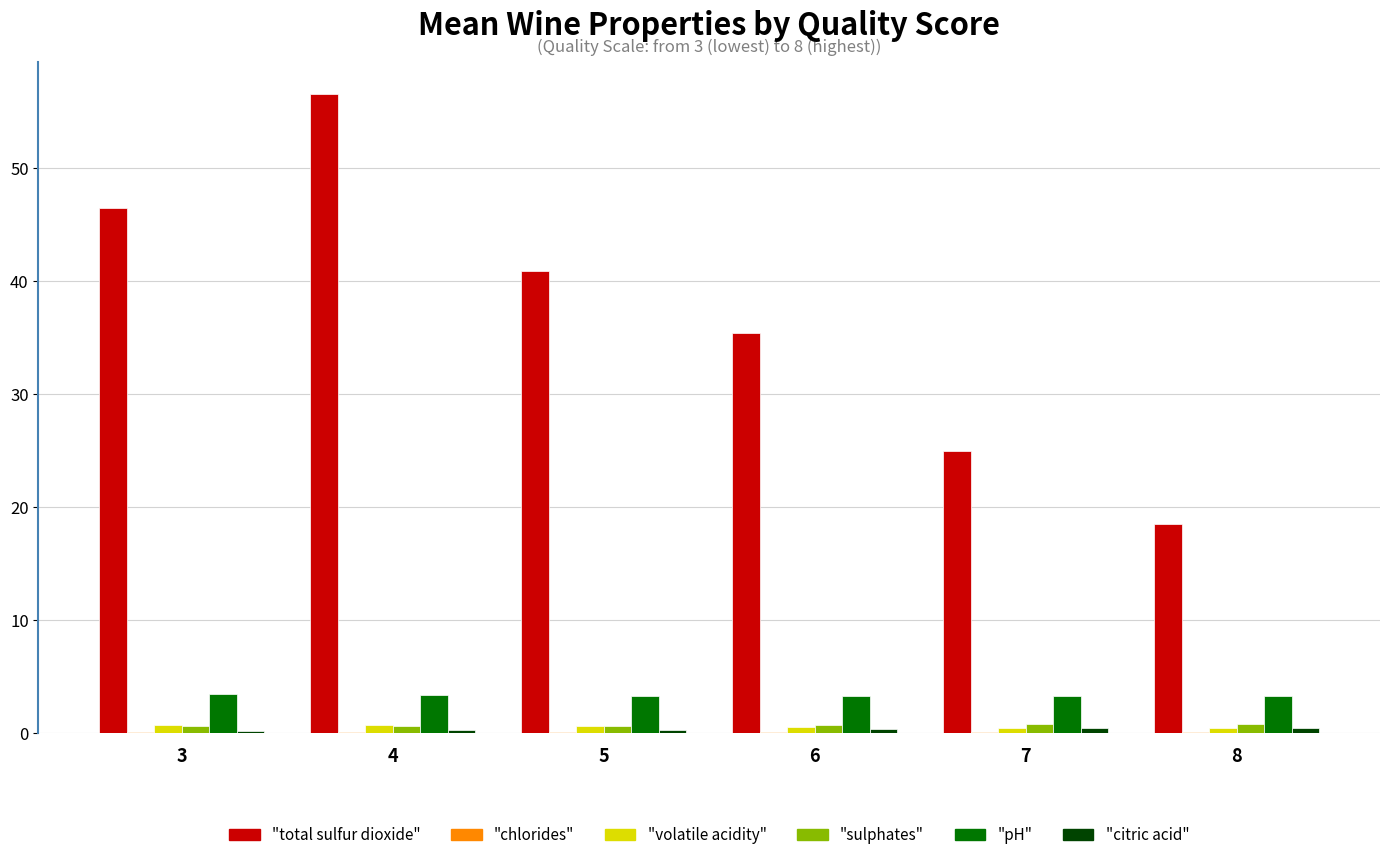

What is the greatest value displayed?

56.5